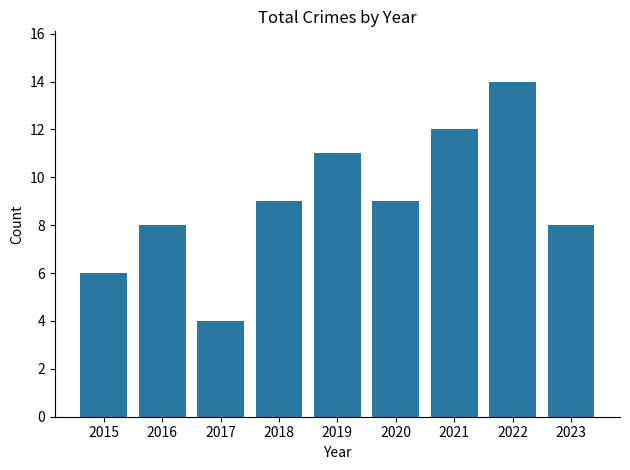

Does the chart contain any negative values?

No